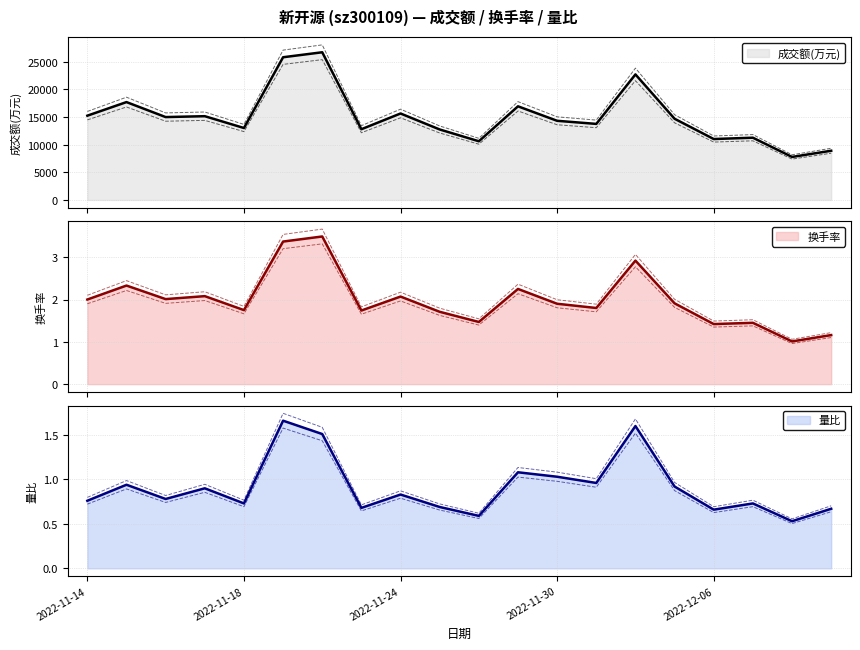

What is the difference between the second highest and second lowest values in the 量比 series?

1.0